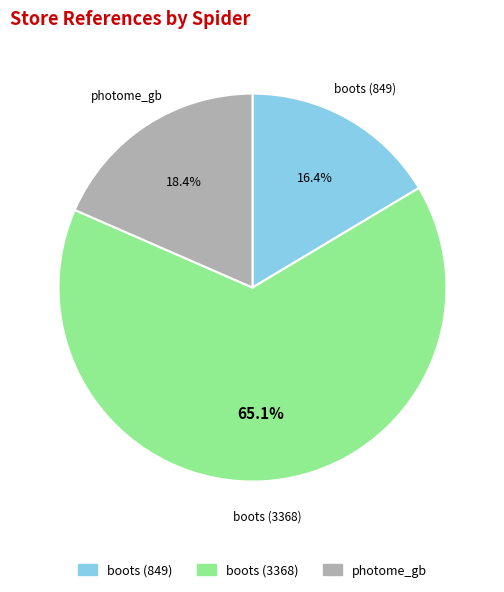

Is there any slice that represents more than half of the pie?

Yes